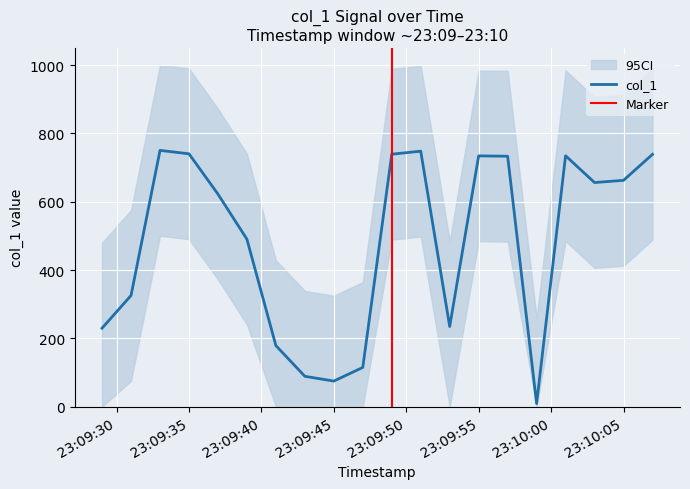

Which has a higher value, 2019-06-07 23:09:47 or 2019-06-07 23:09:39?

2019-06-07 23:09:39